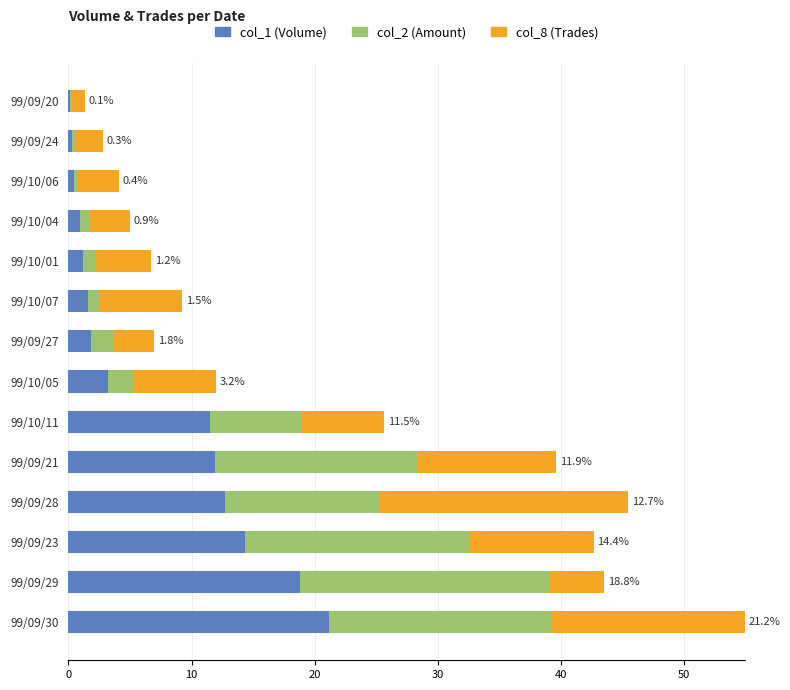

At which category is the sum across all series the highest?

99/09/30